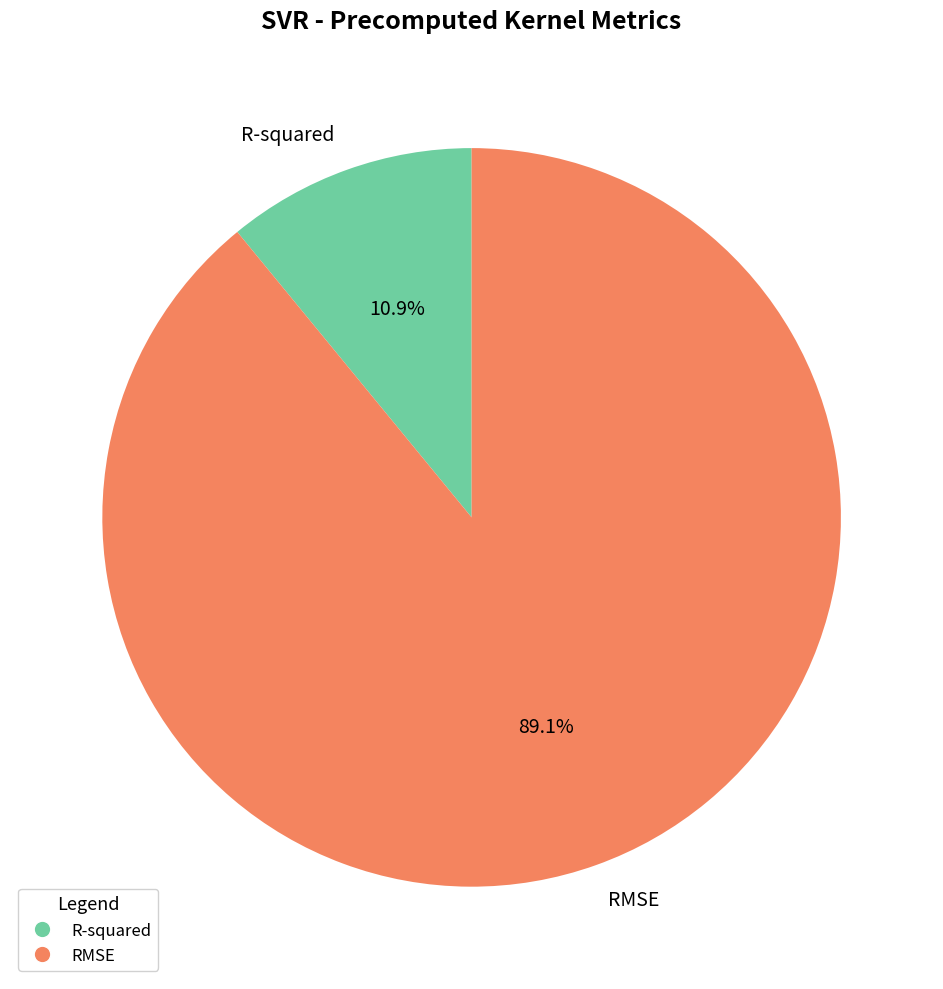

Which has a higher value, R-squared or RMSE?

RMSE